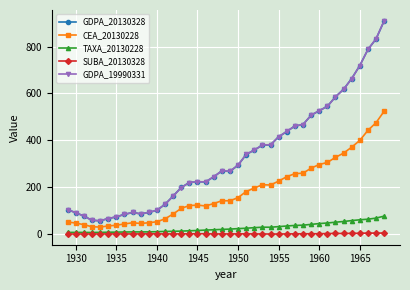

What is the value of the CEA_20130228 point at the 9th from the left?

48.0